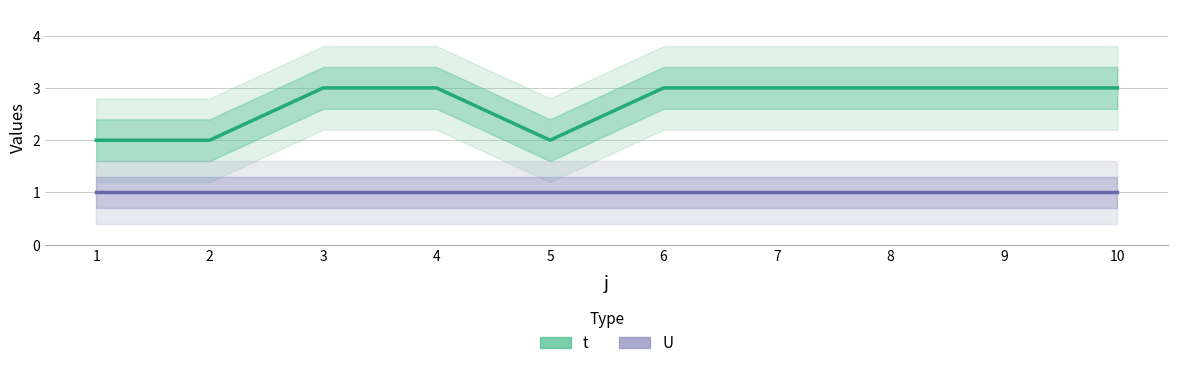

The t series shows 3 at 9. True or false?

True